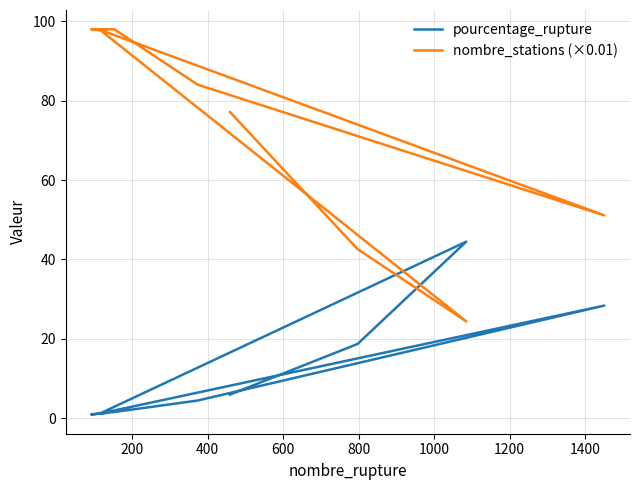

Reading left to right, what are all the values shown in this chart?

pourcentage_rupture: 6.0	18.7	44.5	1.2	28.4	4.4	1.6	0.9	1.3
nombre_stations (×0.01): 77.2	42.6	24.4	97.9	51.1	84.1	98.0	98.0	97.6